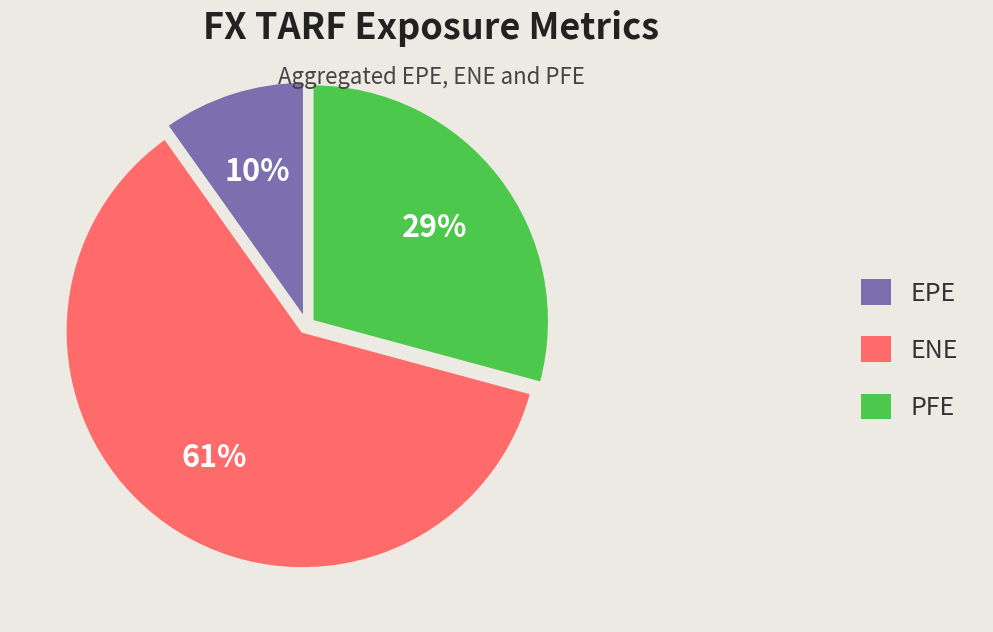

Between PFE and EPE, which is larger?

PFE